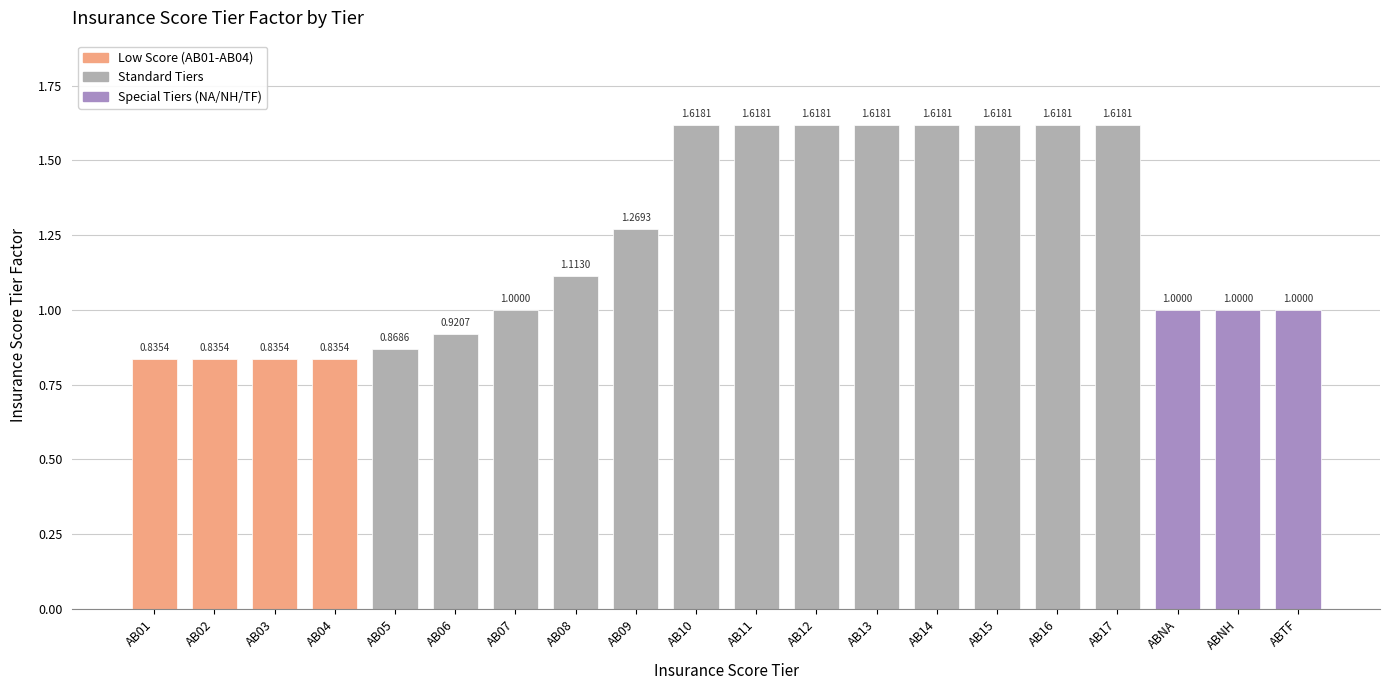

Approximately how many times larger is the value at ABNH compared to AB10?

0.6